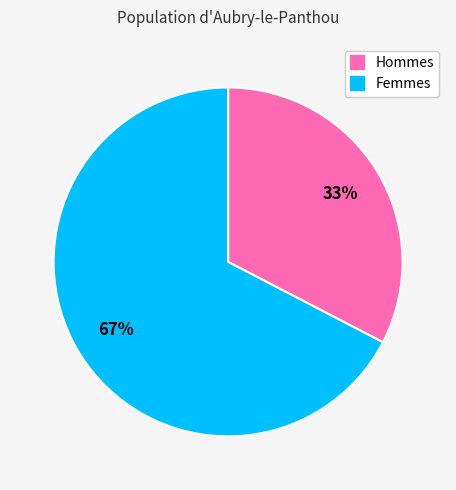

To the nearest percent, what is the average slice percentage?

50%